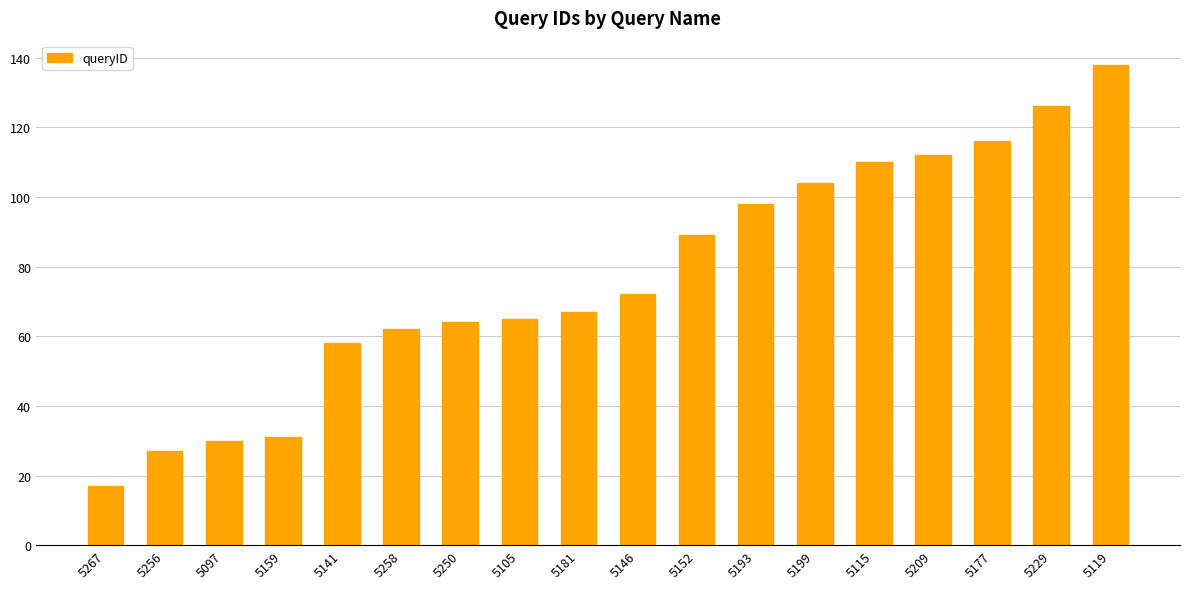

Reading left to right, what are all the values shown in this chart?

5267=17	5256=27	5097=30	5159=31	5141=58	5258=62	5250=64	5105=65	5181=67	5146=72	5152=89	5193=98	5199=104	5115=110	5209=112	5177=116	5229=126	5119=138